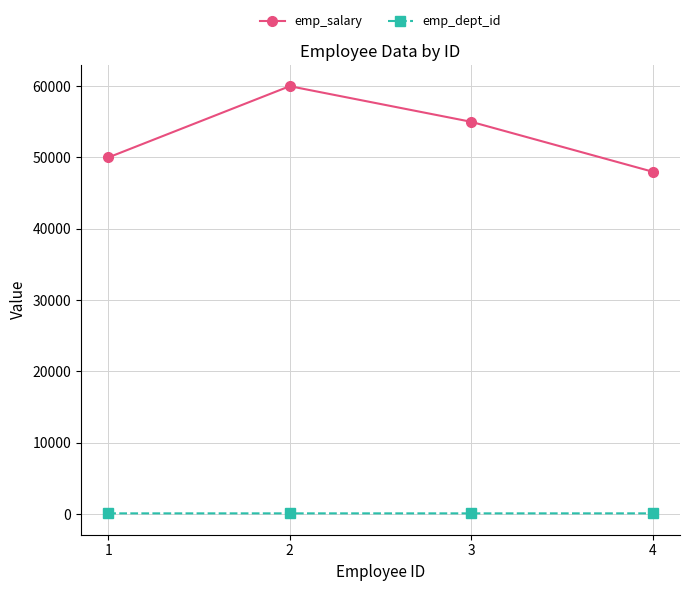

What is the value of the emp_dept_id point at the 2nd from the left?

102